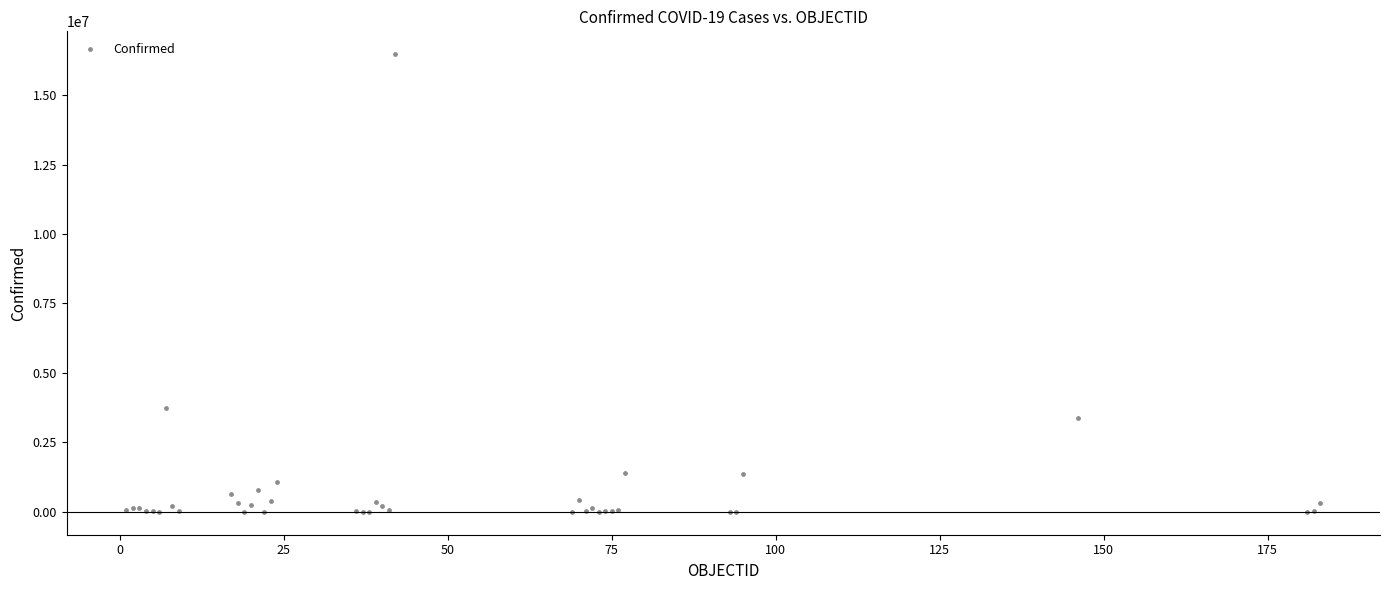

What Y value in the scatter plot is closest to 8235920?

3732263